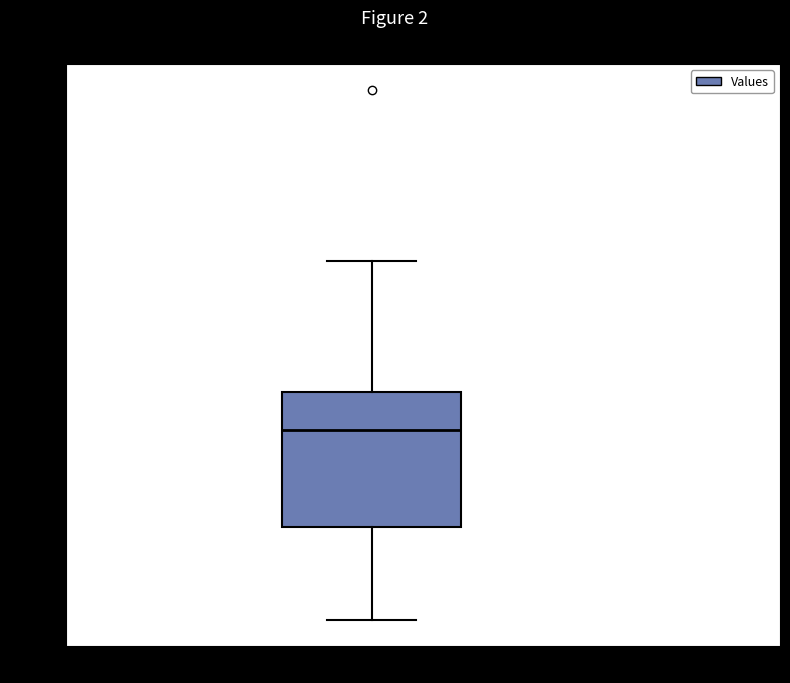

Read this box plot against the y-axis: the position of the median line, the range covered by the box, and the ends of both whiskers. The values are not printed on the chart, so give them approximately, as read against the axis.

median 190, box 110 to 220, whiskers 40 to 320